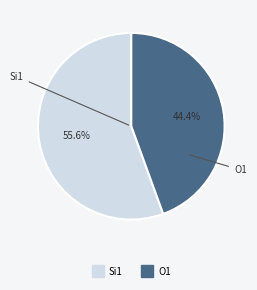

Is there a majority slice in this chart?

Yes